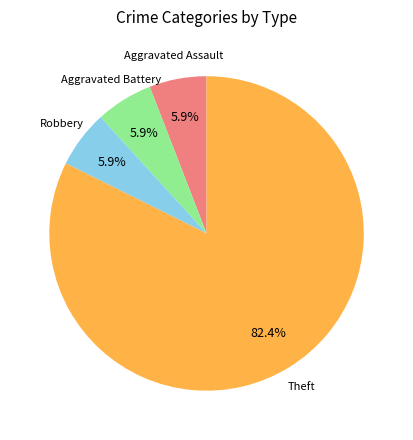

How many slices are in this pie chart?

4